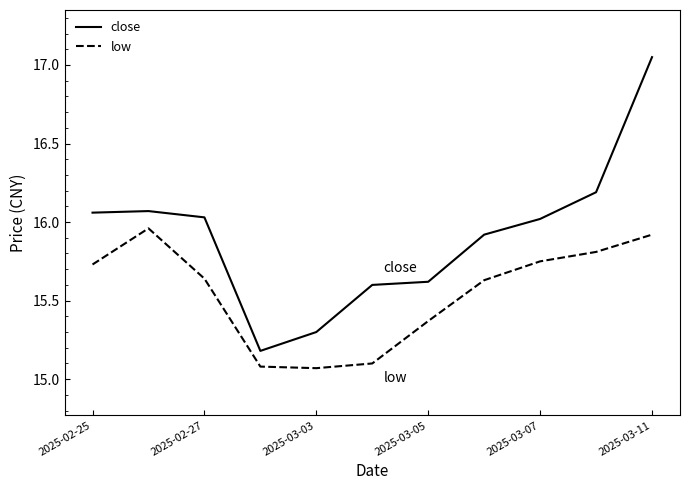

True or false: close and low cross at least once.

False